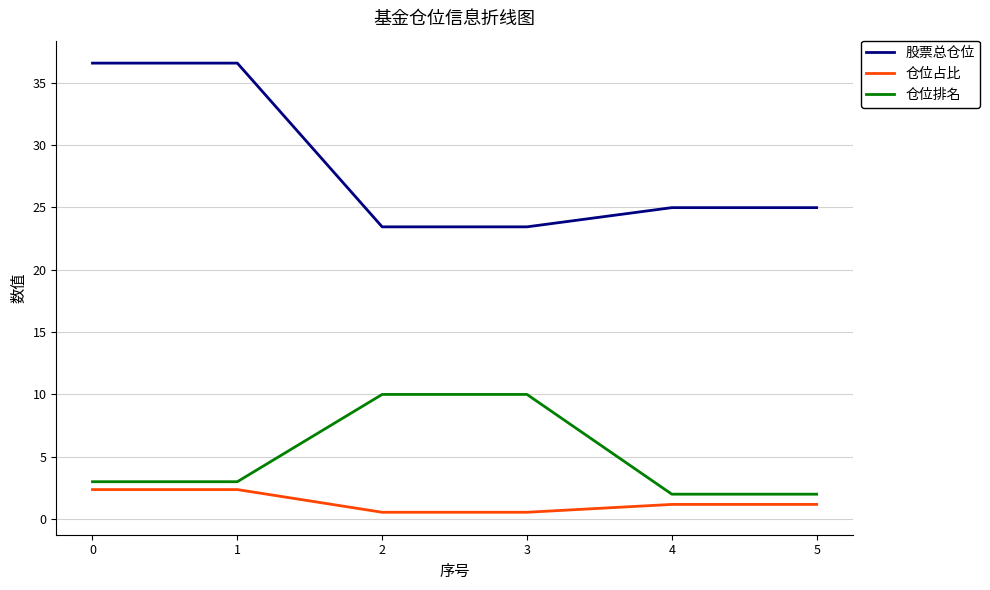

What is the minimum value for 仓位排名?

2.0